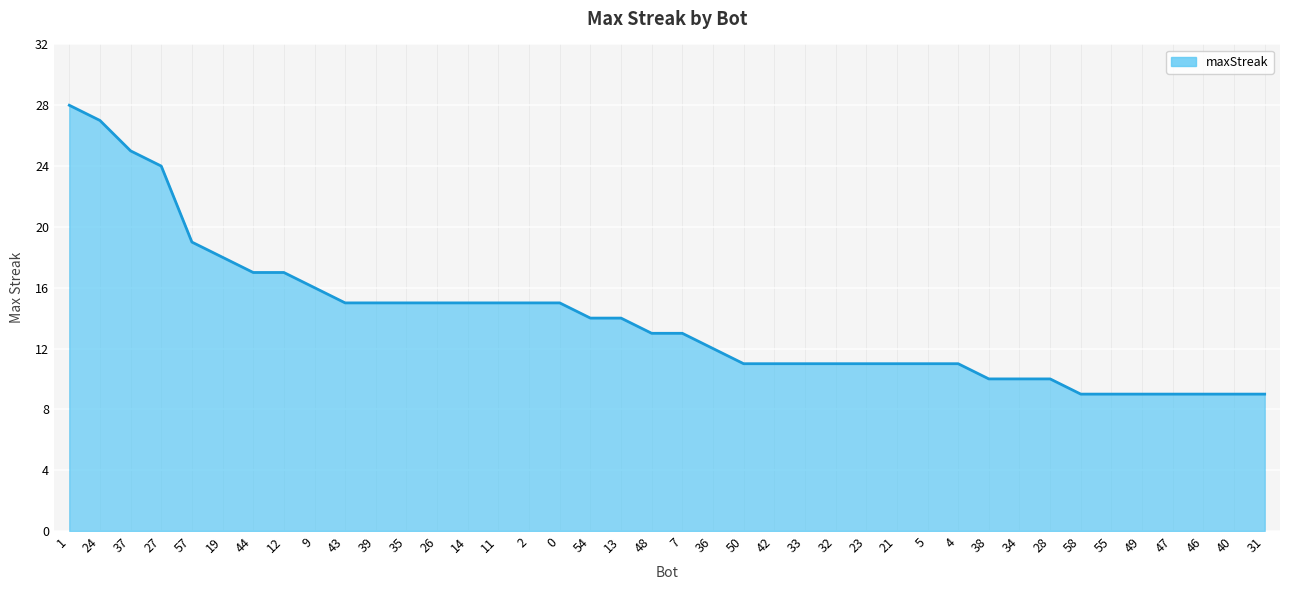

What position from the right is 49?

5